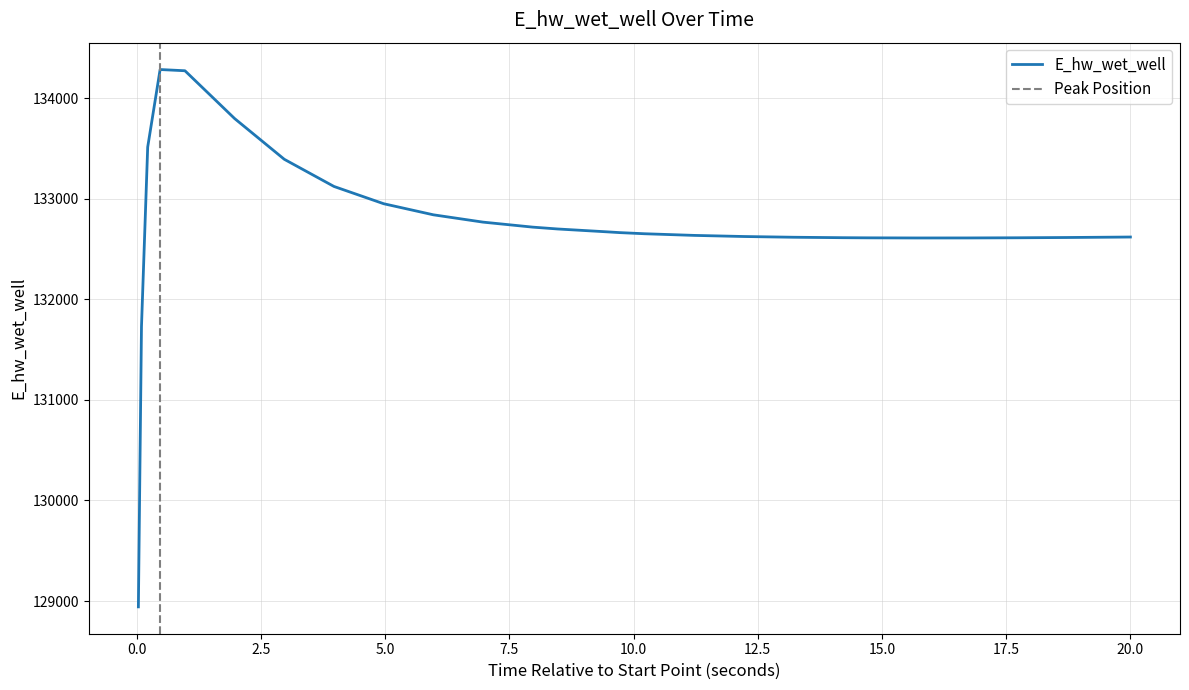

What is the lowest value of the E_hw_wet_well series?

128942.2